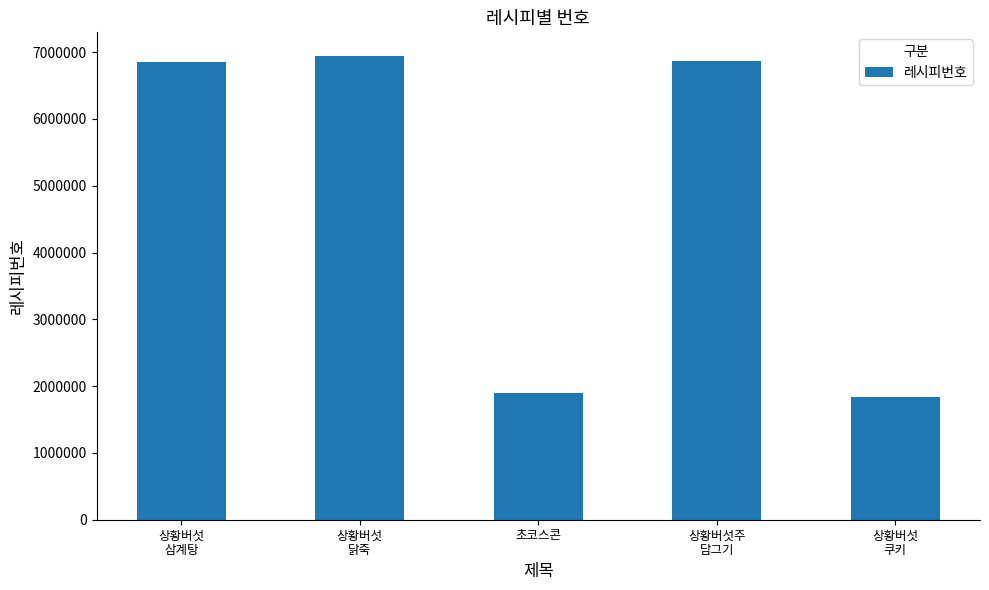

How many data points are less than 6847479?

2